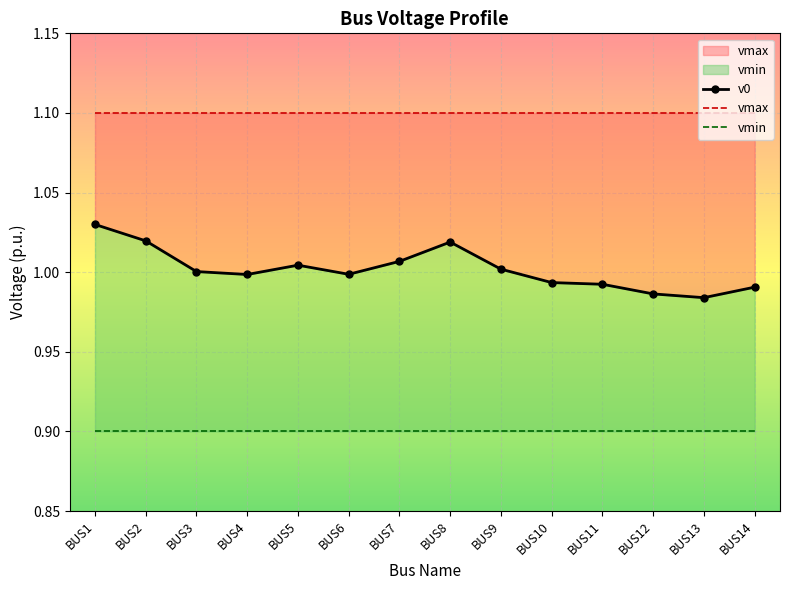

Reading right to left, transcribe all the data shown in this chart.

v0: BUS14=1.0	BUS13=1.0	BUS12=1.0	BUS11=1.0	BUS10=1.0	BUS9=1.0	BUS8=1.0	BUS7=1.0	BUS6=1.0	BUS5=1.0	BUS4=1.0	BUS3=1.0	BUS2=1.0	BUS1=1.0
vmax: BUS14=1.1	BUS13=1.1	BUS12=1.1	BUS11=1.1	BUS10=1.1	BUS9=1.1	BUS8=1.1	BUS7=1.1	BUS6=1.1	BUS5=1.1	BUS4=1.1	BUS3=1.1	BUS2=1.1	BUS1=1.1
vmin: BUS14=0.9	BUS13=0.9	BUS12=0.9	BUS11=0.9	BUS10=0.9	BUS9=0.9	BUS8=0.9	BUS7=0.9	BUS6=0.9	BUS5=0.9	BUS4=0.9	BUS3=0.9	BUS2=0.9	BUS1=0.9